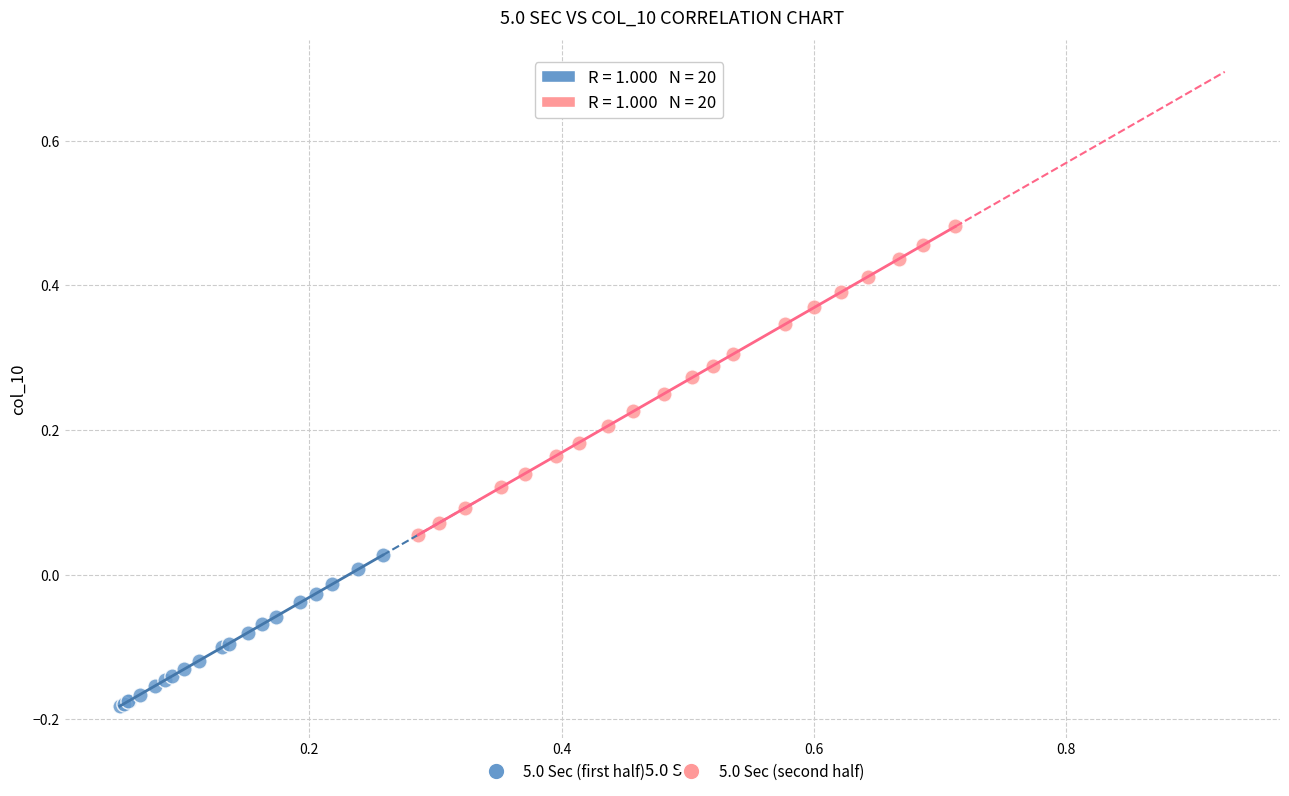

Which series reaches the maximum Y coordinate?

5.0 Sec (second half)